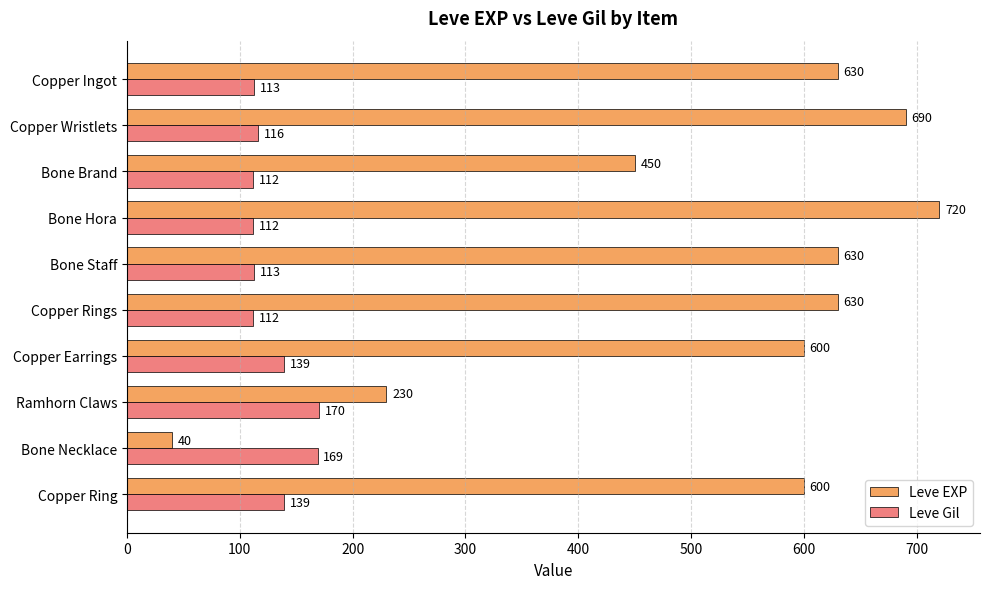

What is the sum of all Leve EXP values?

5220